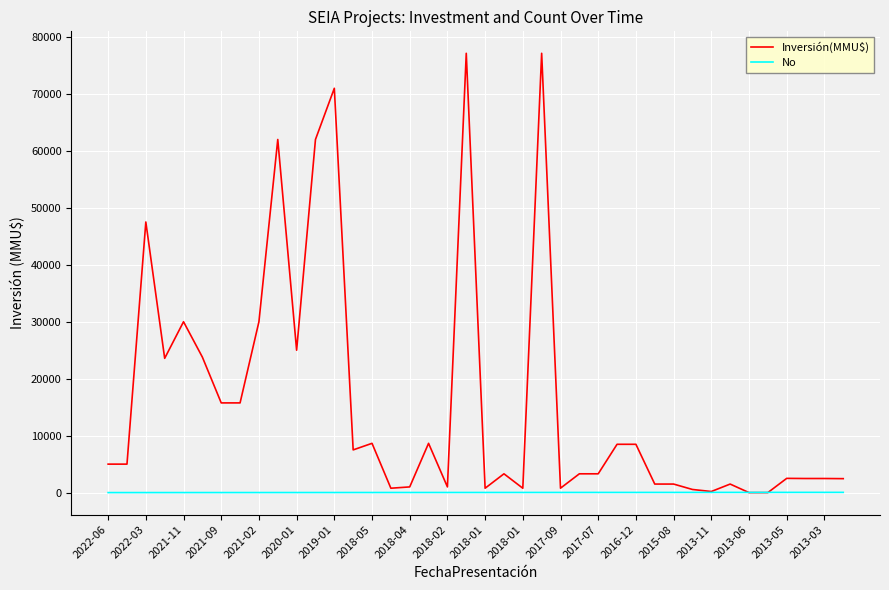

How many categories are shown in the chart?

40